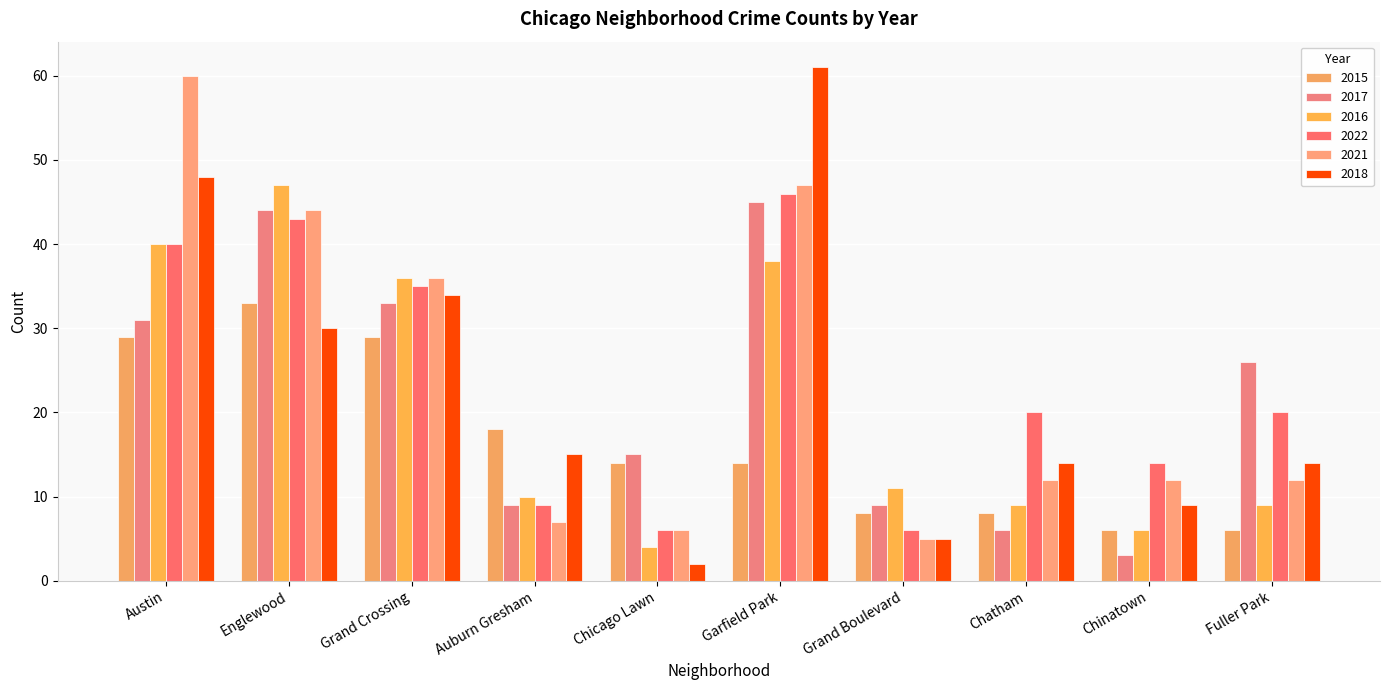

What is the total value across all series at Chinatown?

50